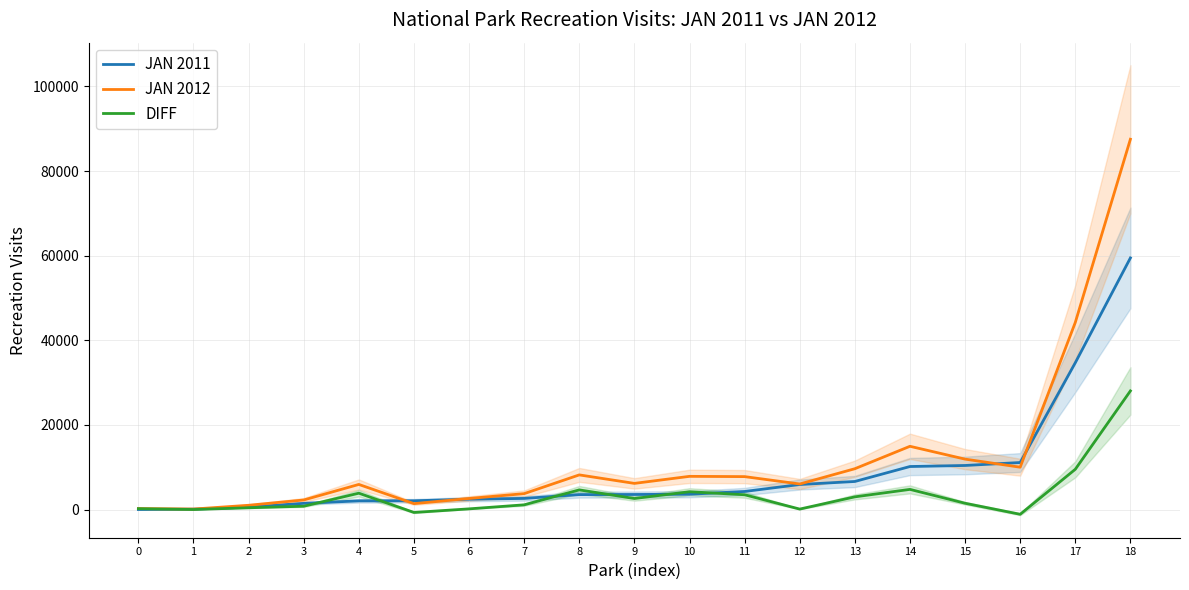

What is the sum of the JAN 2012 values at 8 and 5?

9613